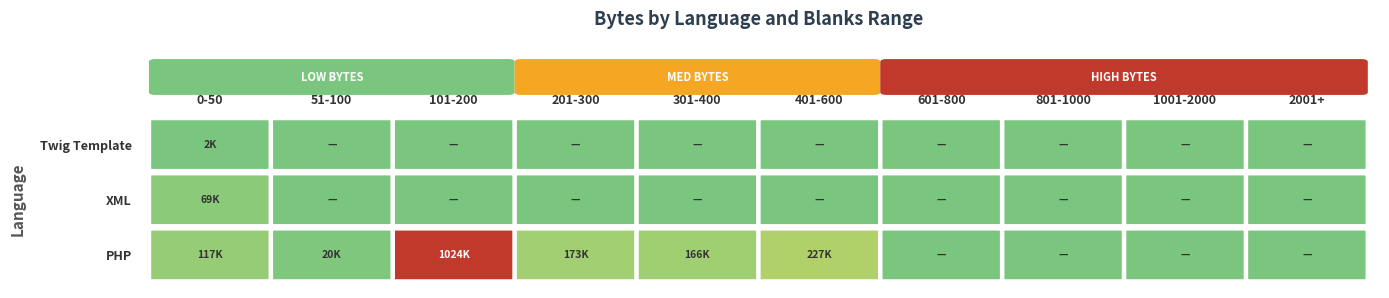

How many values in the XML series exceed 0?

1